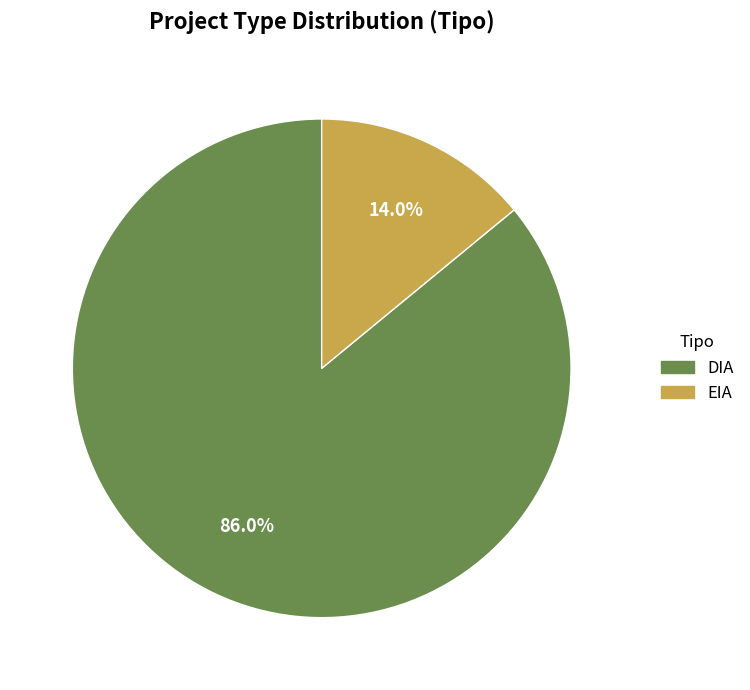

Which category accounts for the majority?

DIA